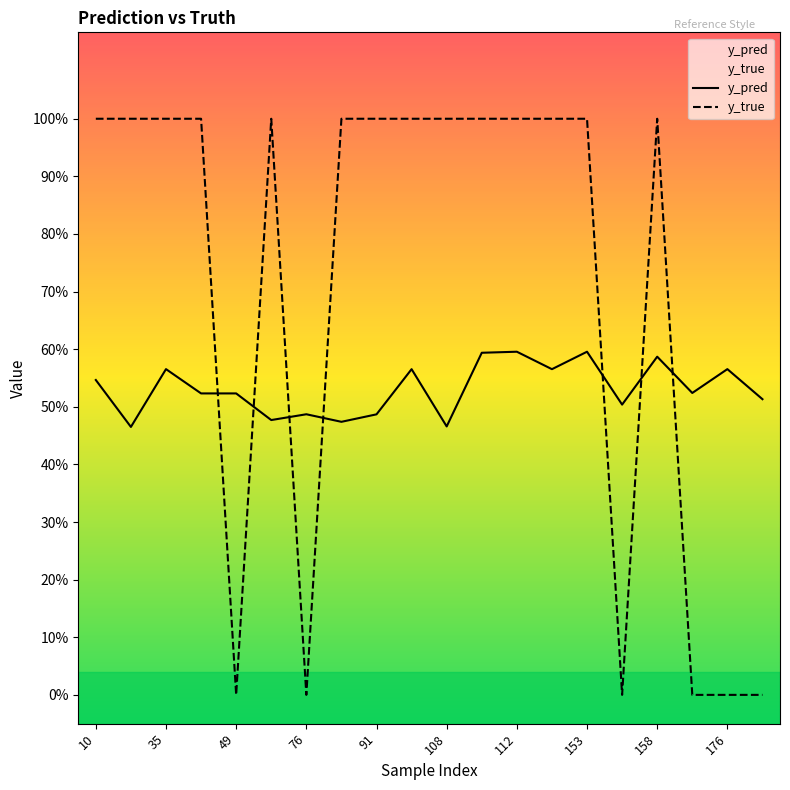

Count the y_pred values in the range 0 to 1.

20